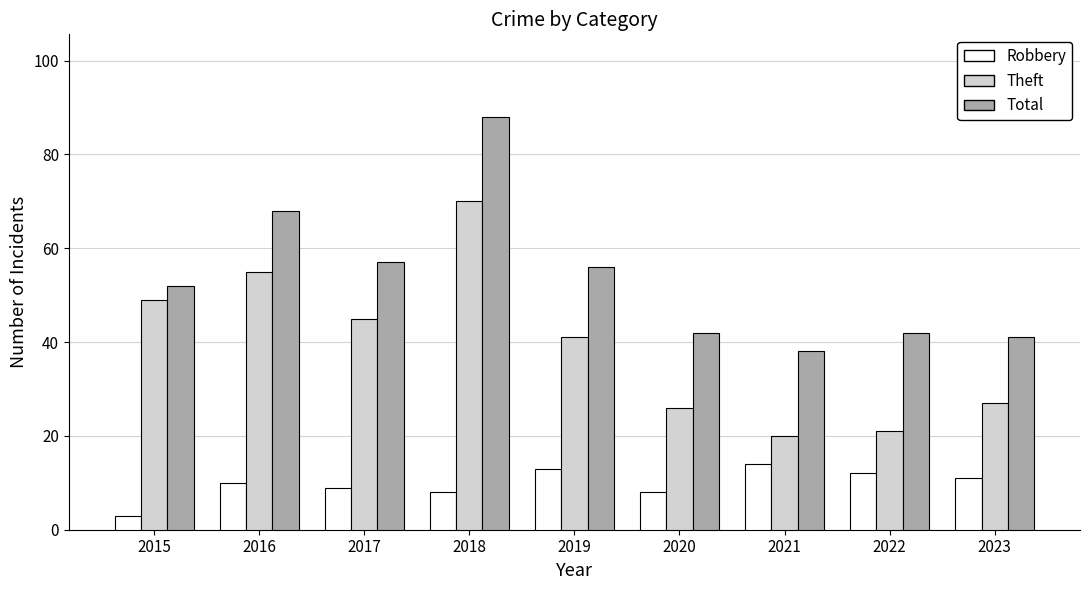

How many bars are there in each group?

3